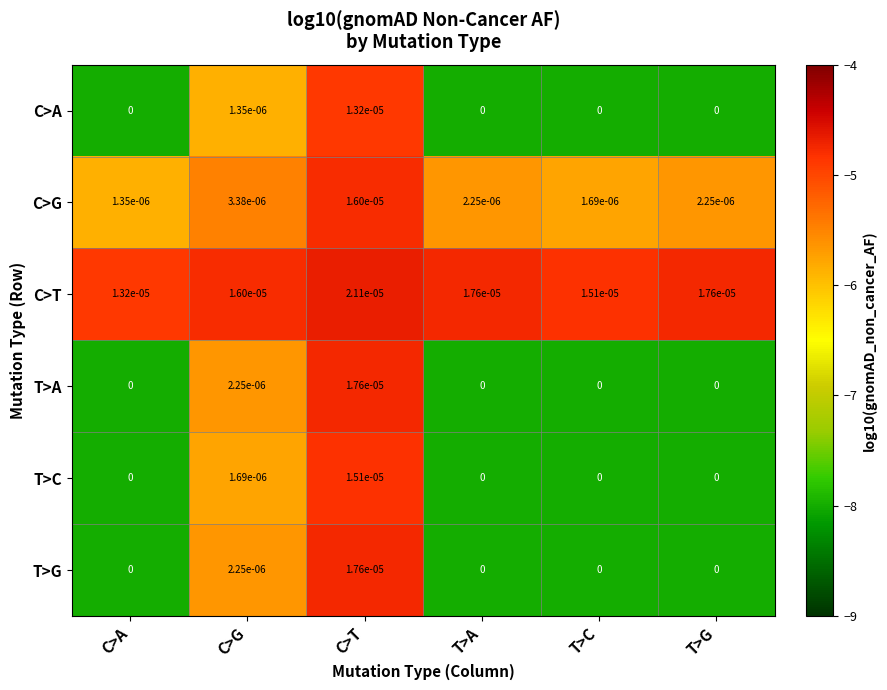

Count the number of data series in this chart.

6